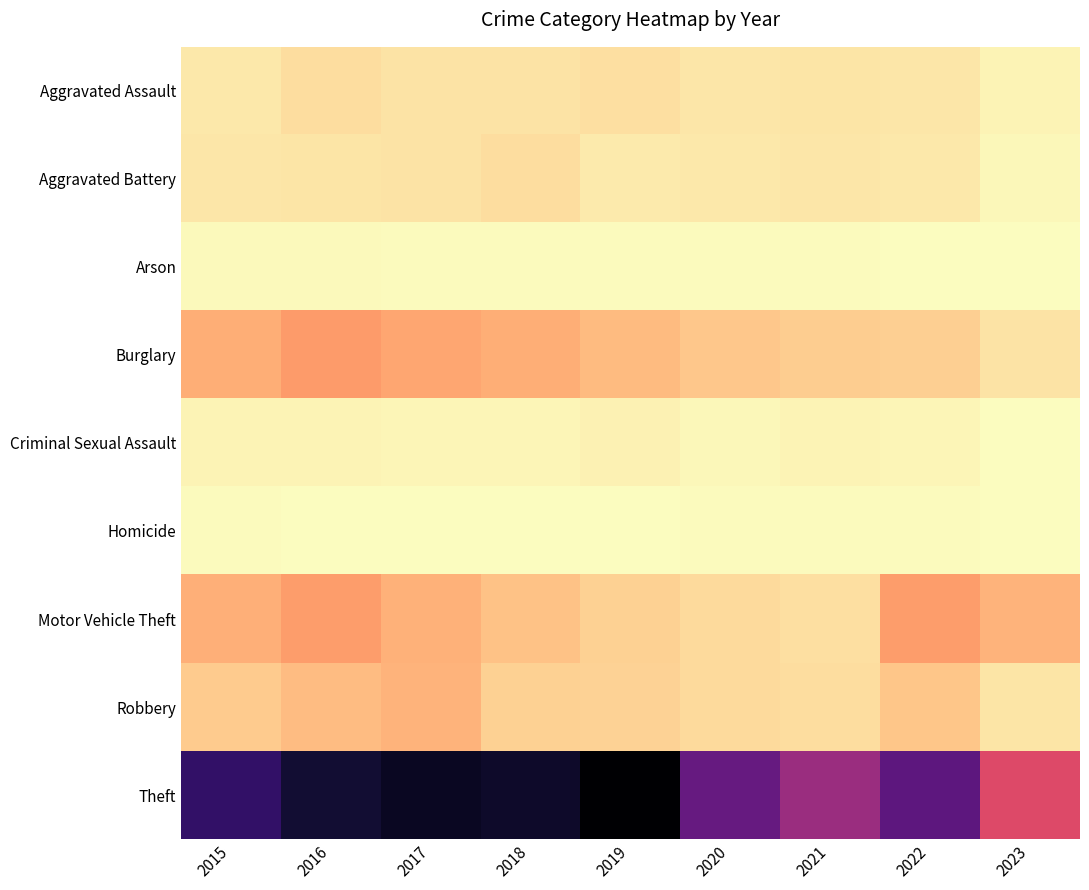

Rank the series at 2017 from lowest to highest value.

Homicide, Arson, Criminal Sexual Assault, Aggravated Battery, Aggravated Assault, Robbery, Motor Vehicle Theft, Burglary, Theft